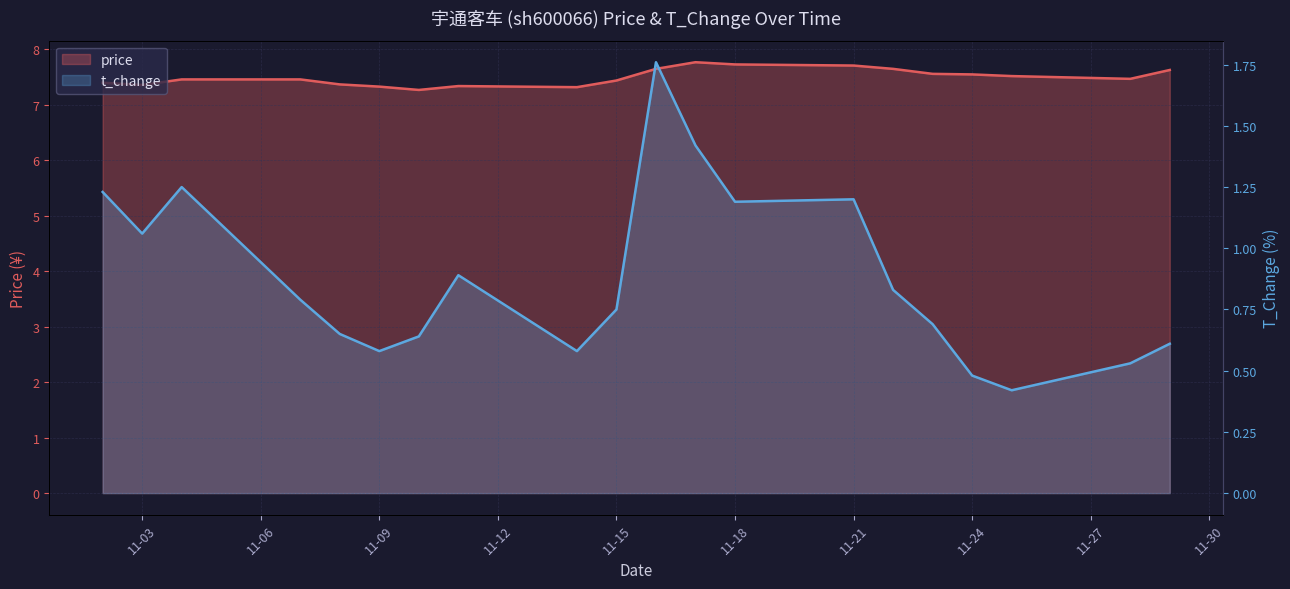

Where is price nearest to the value 7?

2022-11-10